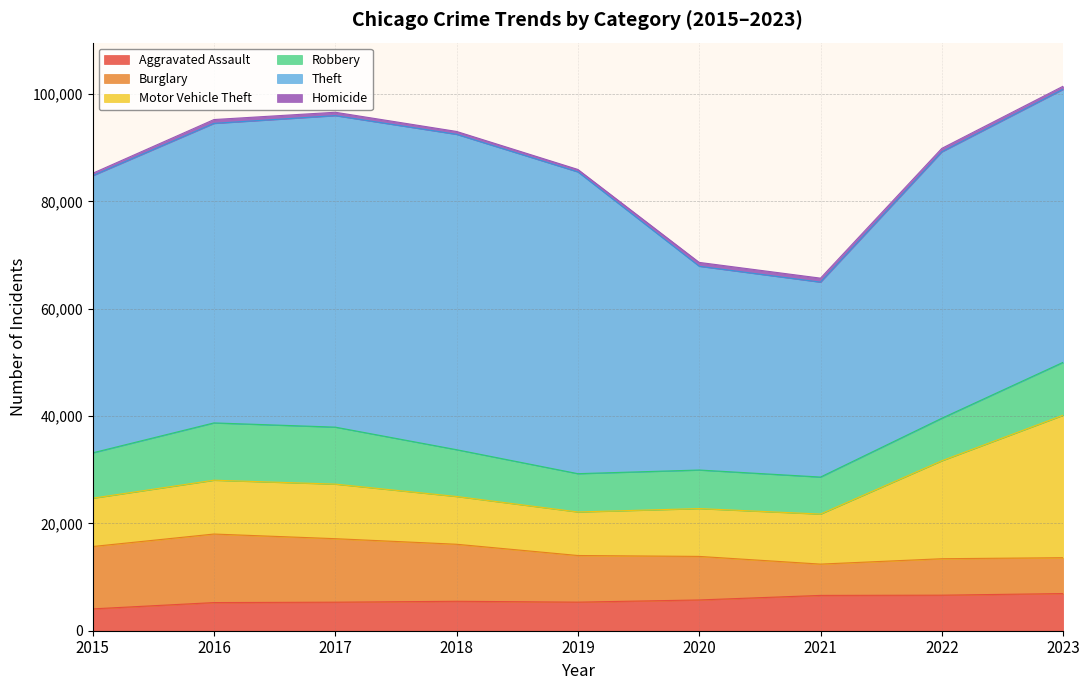

What is the difference between the Robbery values at 2019 and 2018?

1582